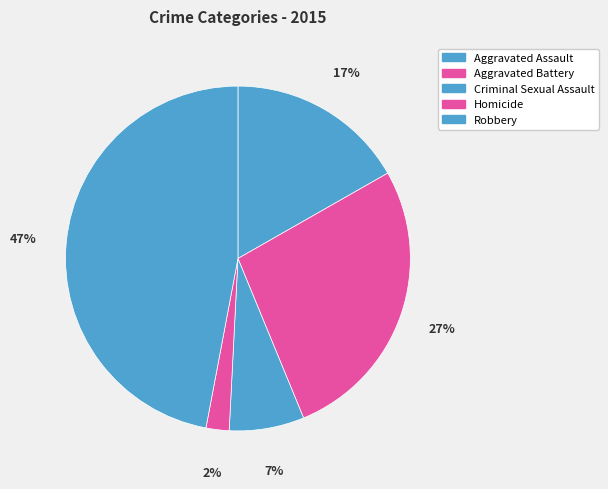

How many segments does this pie chart have?

5